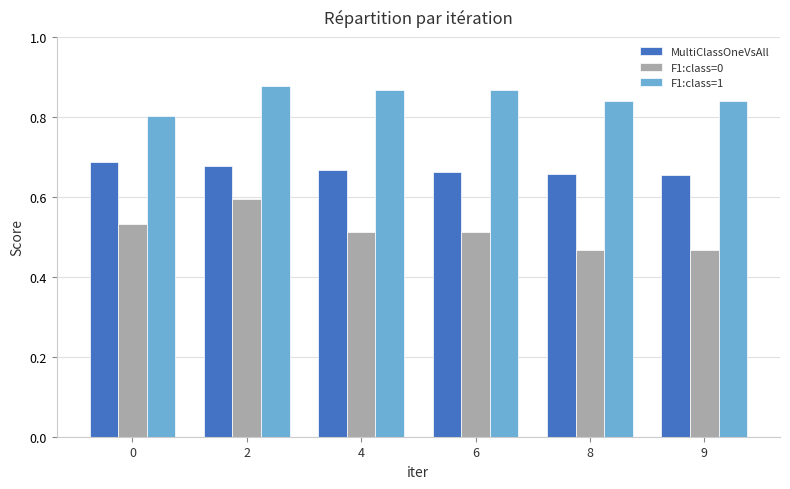

What is the sum of all F1:class=0 values?

3.1